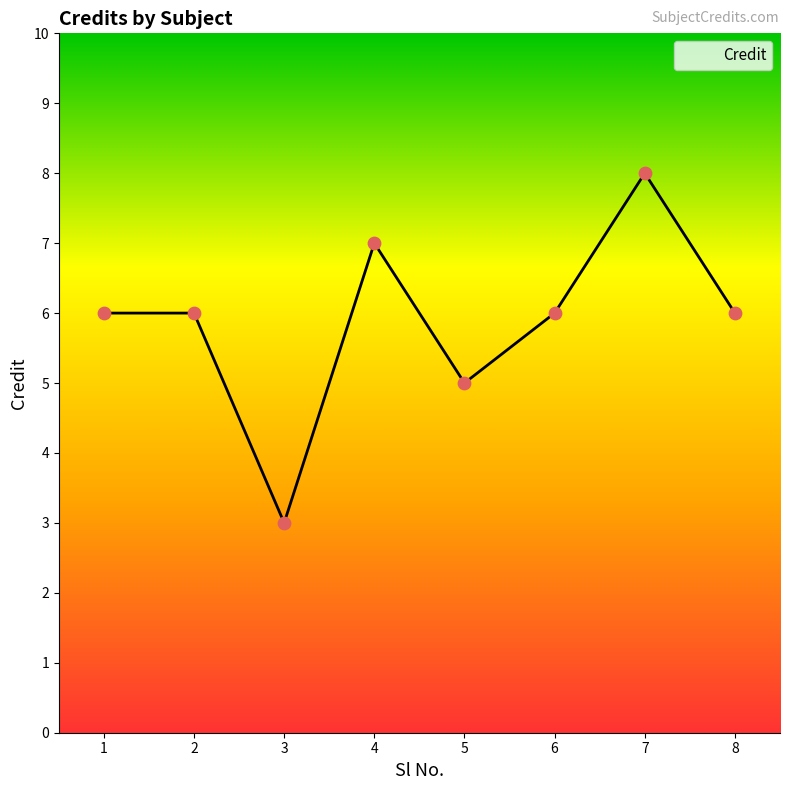

What is the change in value from 4 to 7?

+1